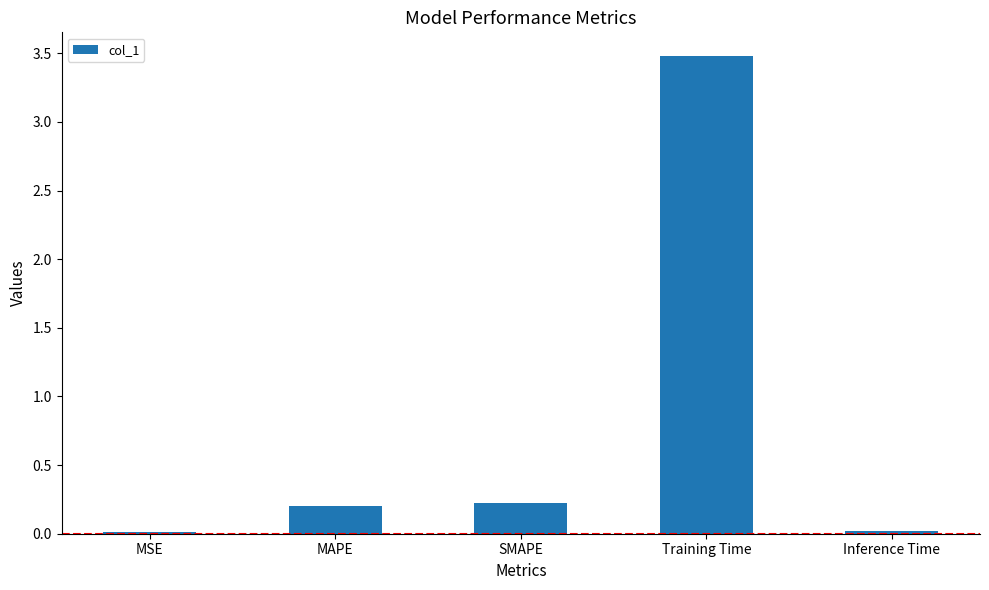

The value at MSE is 0.0. True or false?

True